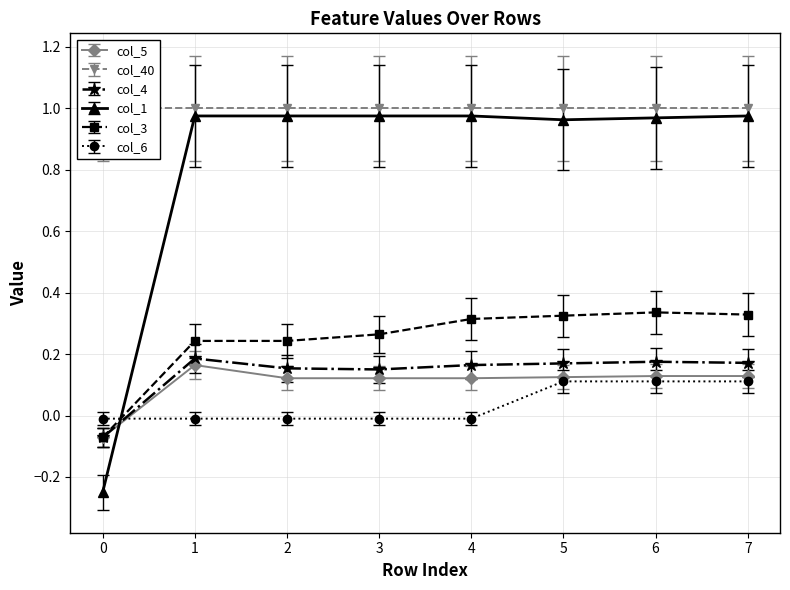

Which series ends up on top after the final intersection of col_1 and col_4?

col_1